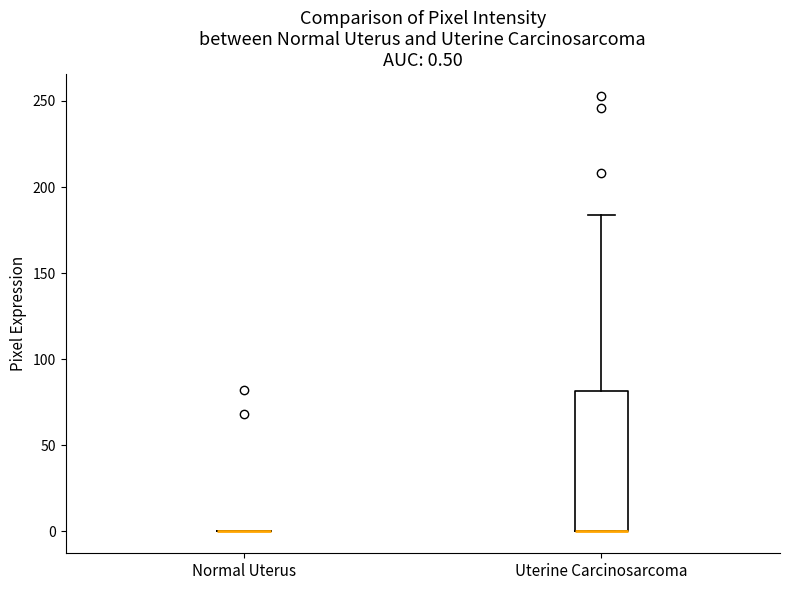

Which box is the tallest, from its lower edge to its upper edge?

Uterine Carcinosarcoma